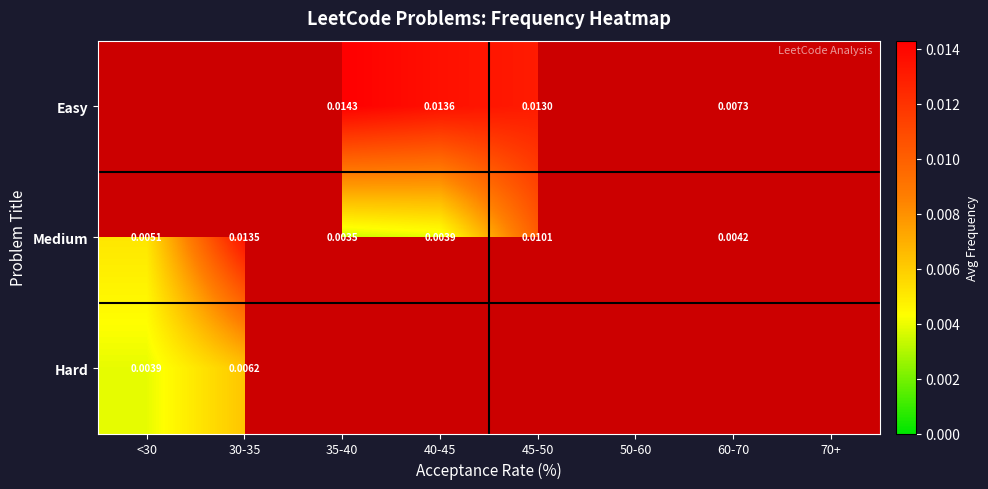

Which category has the highest value in the Medium series?

30-35